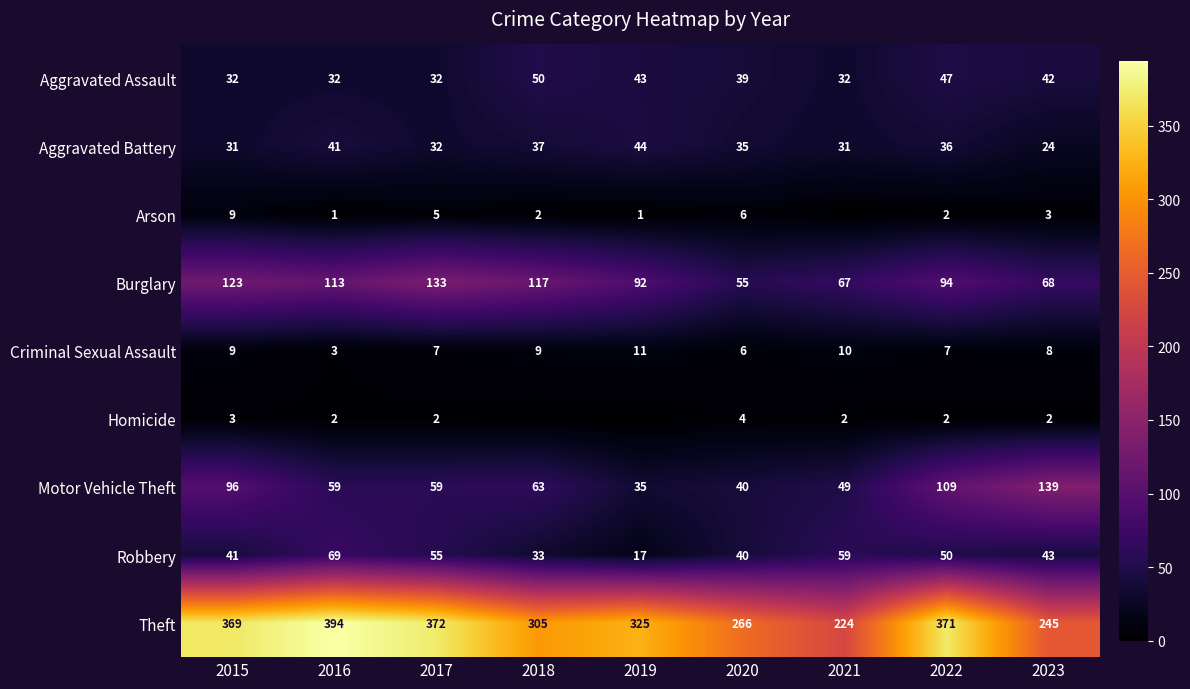

What is the spread (max minus min) of values at 2020?

262